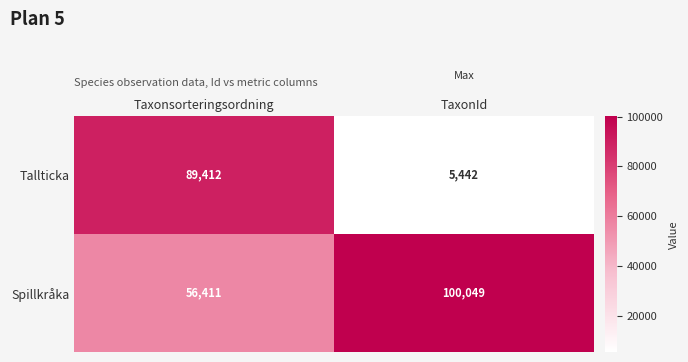

Is it true that Tallticka equals 89412 at Taxonsorteringsordning?

True